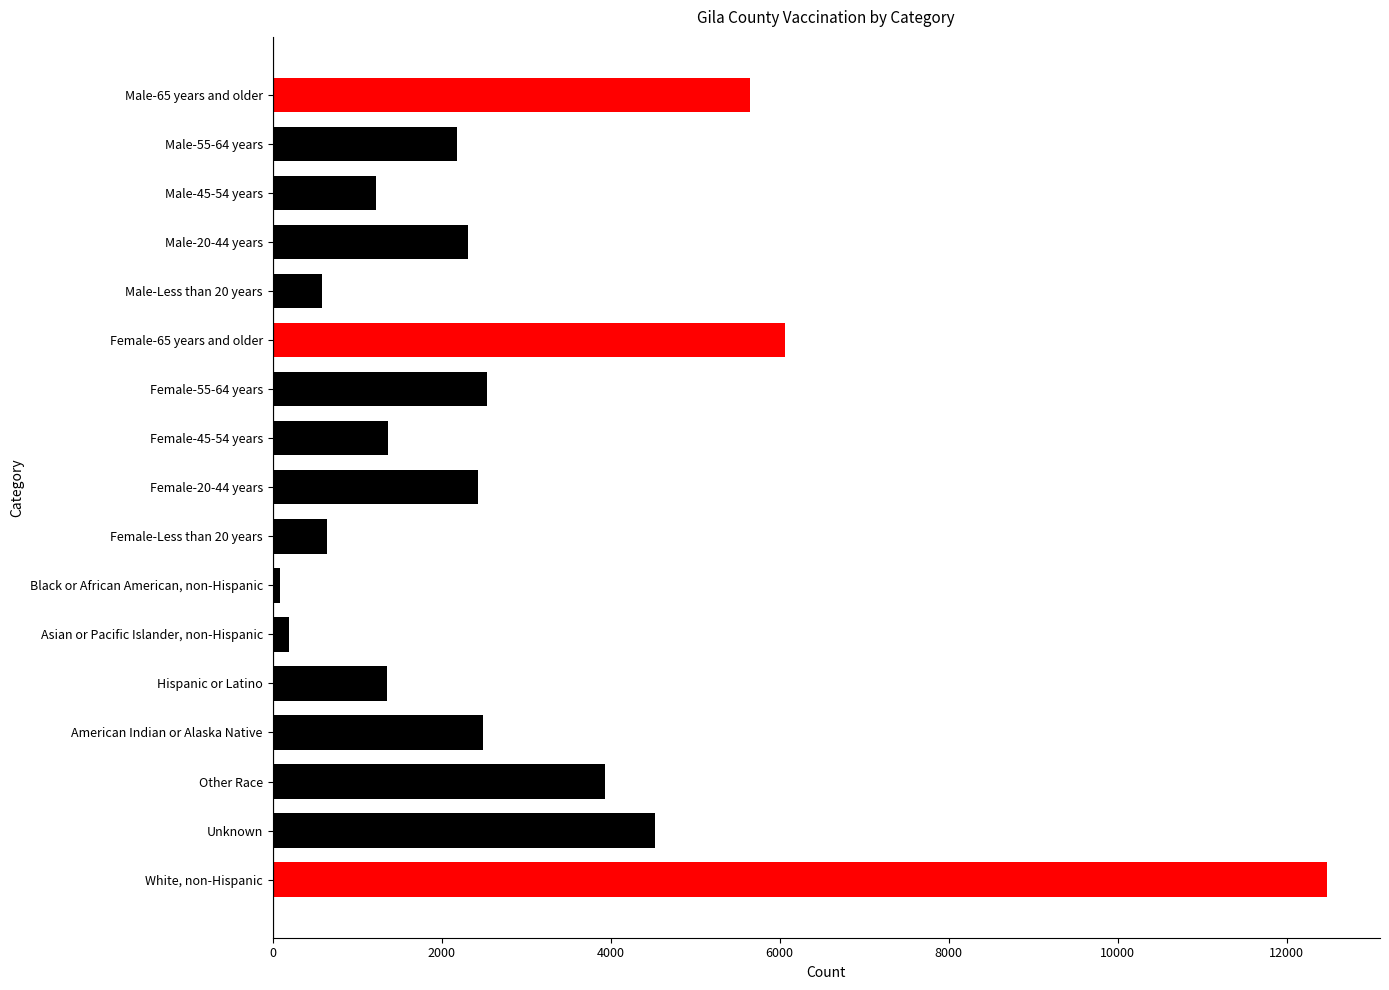

What is the label of the 5th bar from the top?

Male-Less than 20 years